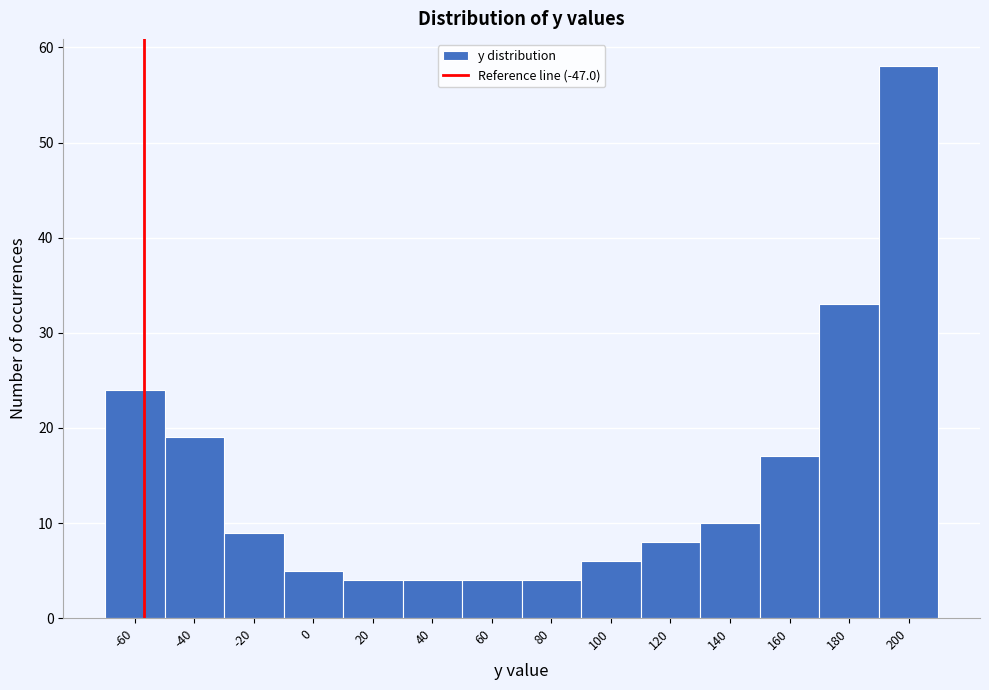

Reading left to right, extract all data points from this chart.

-60=24	-40=19	-20=9	0=5	20=4	40=4	60=4	80=4	100=6	120=8	140=10	160=17	180=33	200=58